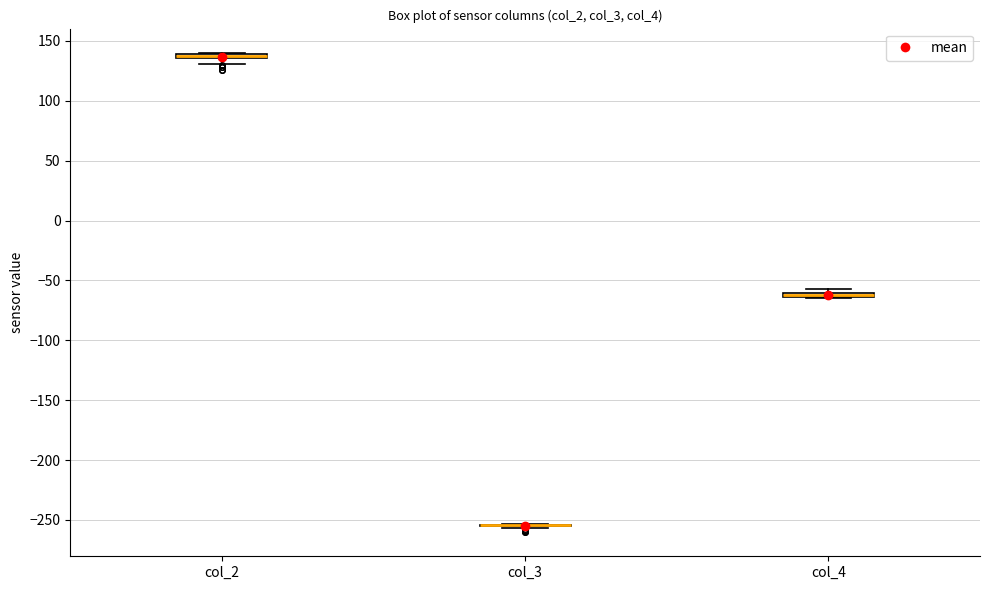

Where is the upper edge of the box for col_2 on the y-axis? The values are not printed on the chart, so give them approximately, as read against the axis.

140